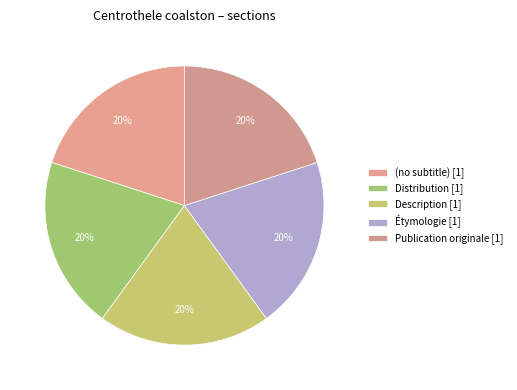

How many slices are in this pie chart?

5